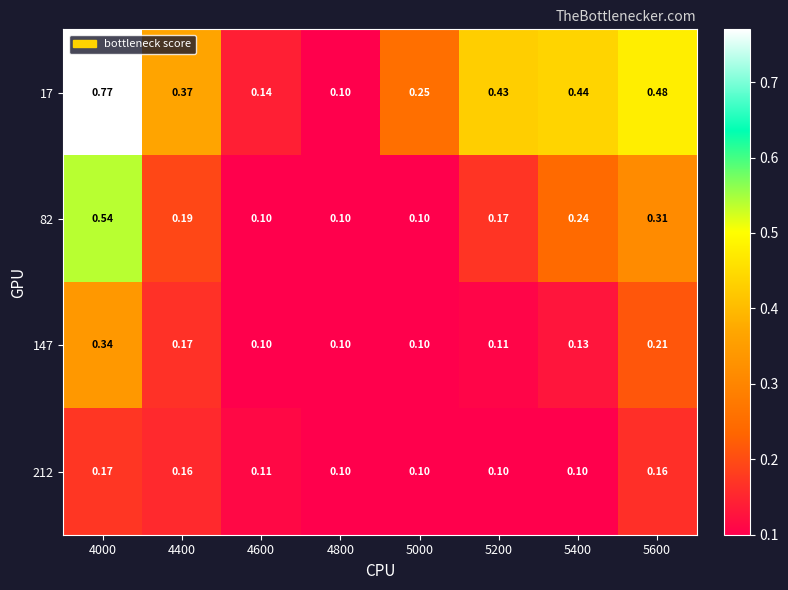

At which category is the sum across all series the highest?

4000